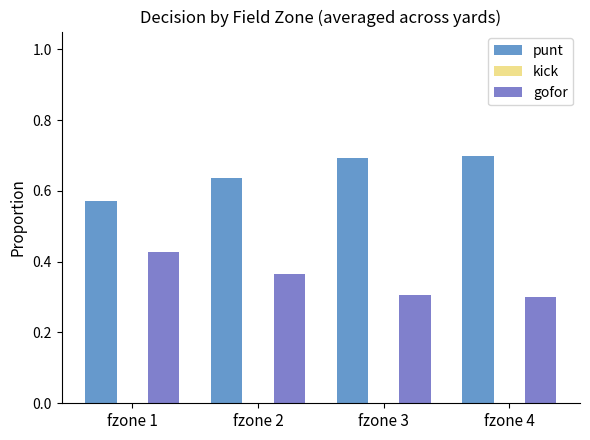

Count the number of data series in this chart.

2